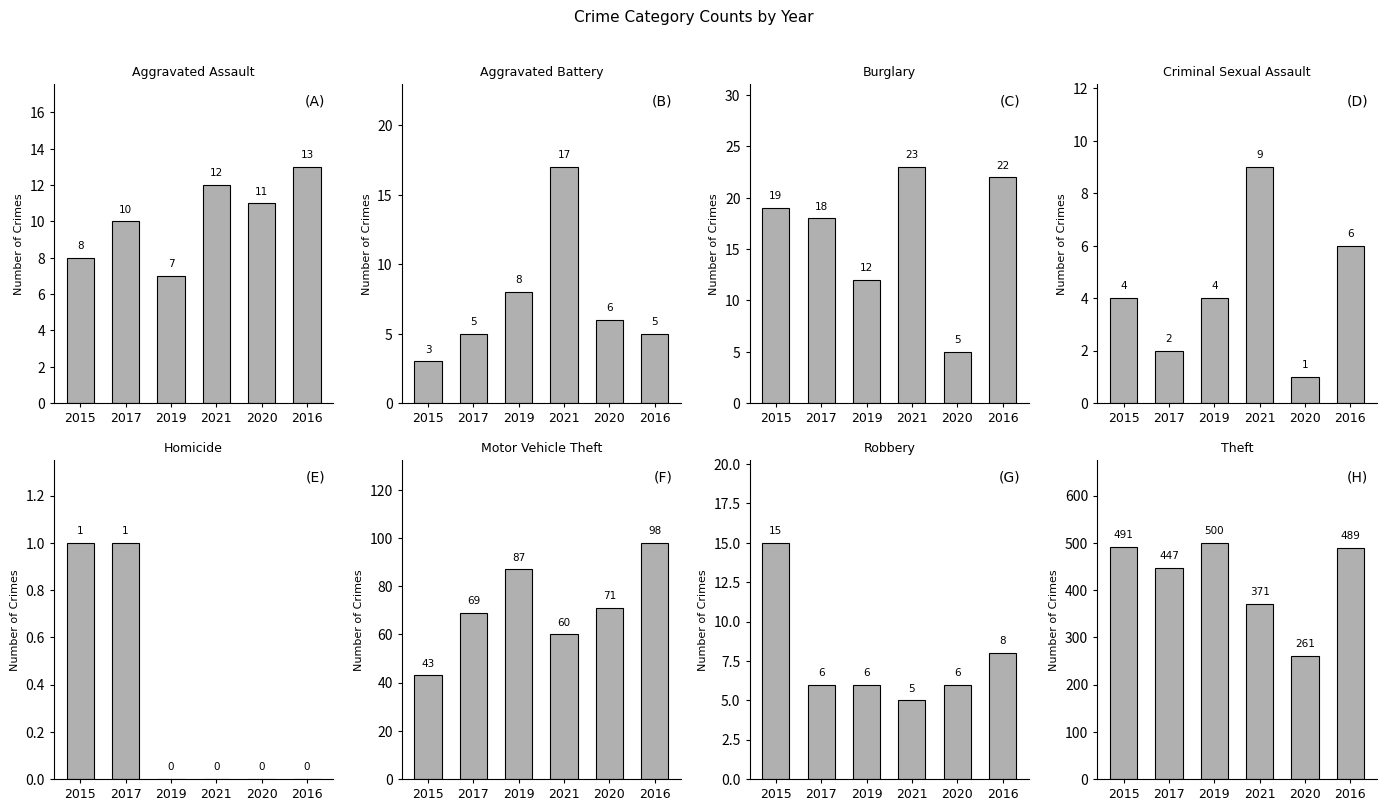

Rank the series at Burglary from highest to lowest value.

2021, 2016, 2015, 2017, 2019, 2020